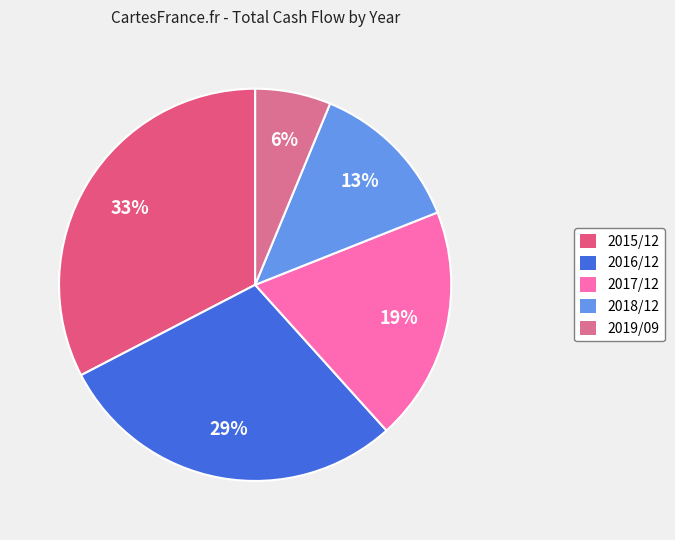

True or false: 2018/12 accounts for 20% of the total.

False